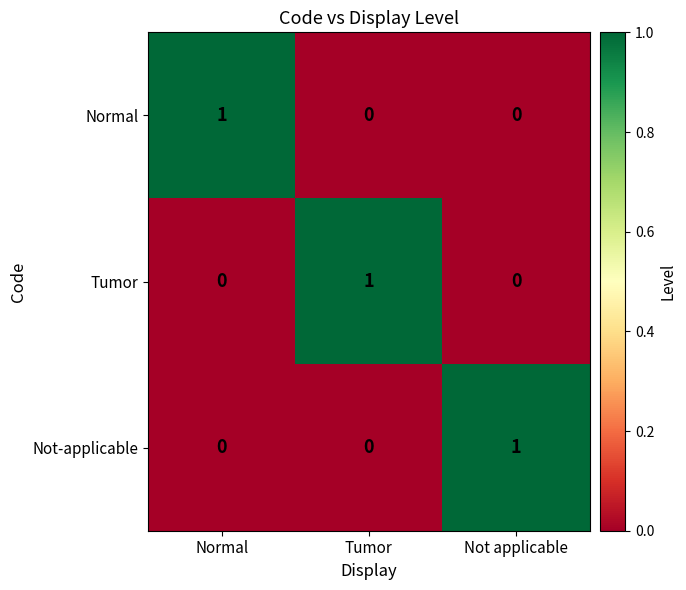

What is the maximum value shown in the chart?

1